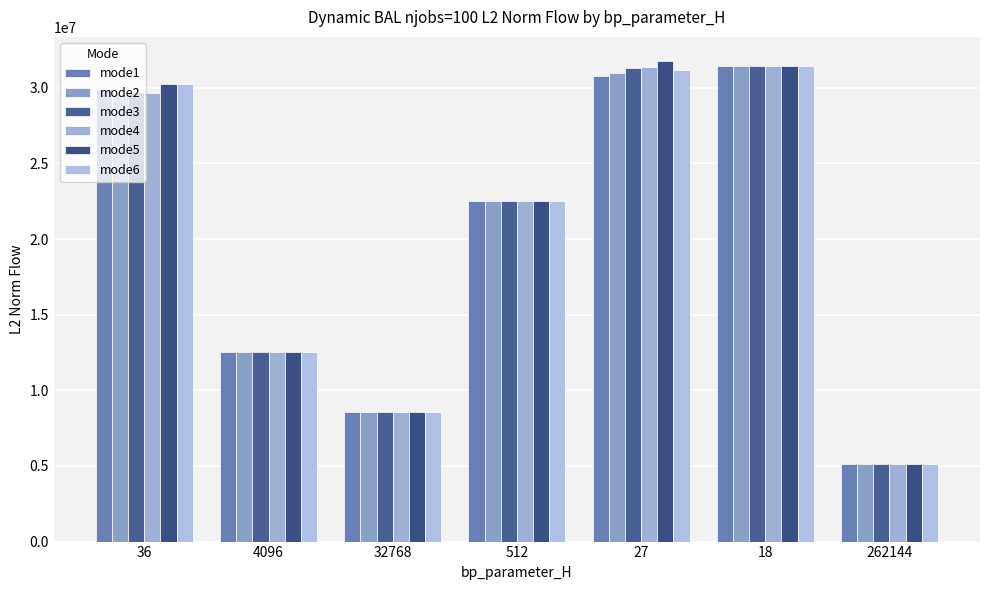

Is it true that mode2 equals 18480767.3 at 4096?

False